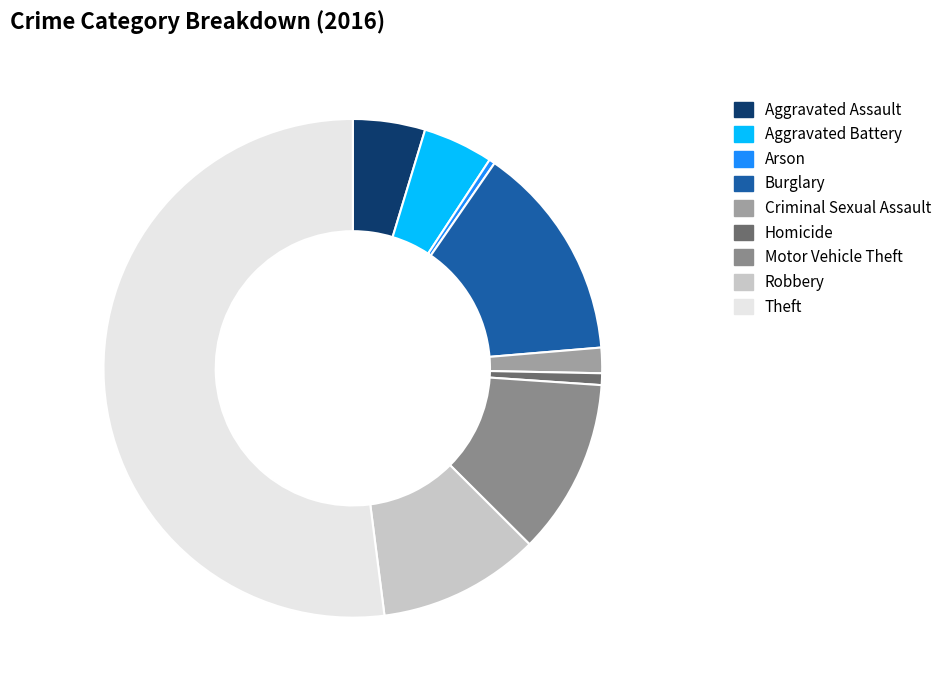

Is there a majority slice in this chart?

Yes